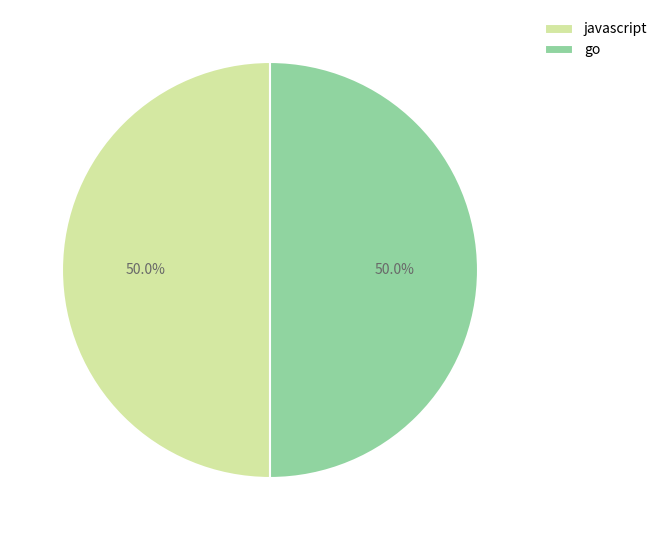

Is the sum of javascript and go greater than half?

Yes